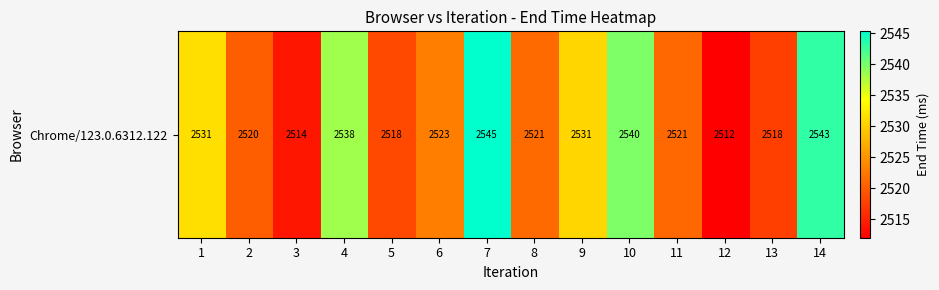

Reading left to right, list all the values displayed in this chart.

1=2531.4	2=2520.3	3=2514.0	4=2538.4	5=2518.3	6=2523.0	7=2545.3	8=2521.3	9=2530.7	10=2539.8	11=2521.1	12=2512.0	13=2517.5	14=2543.1